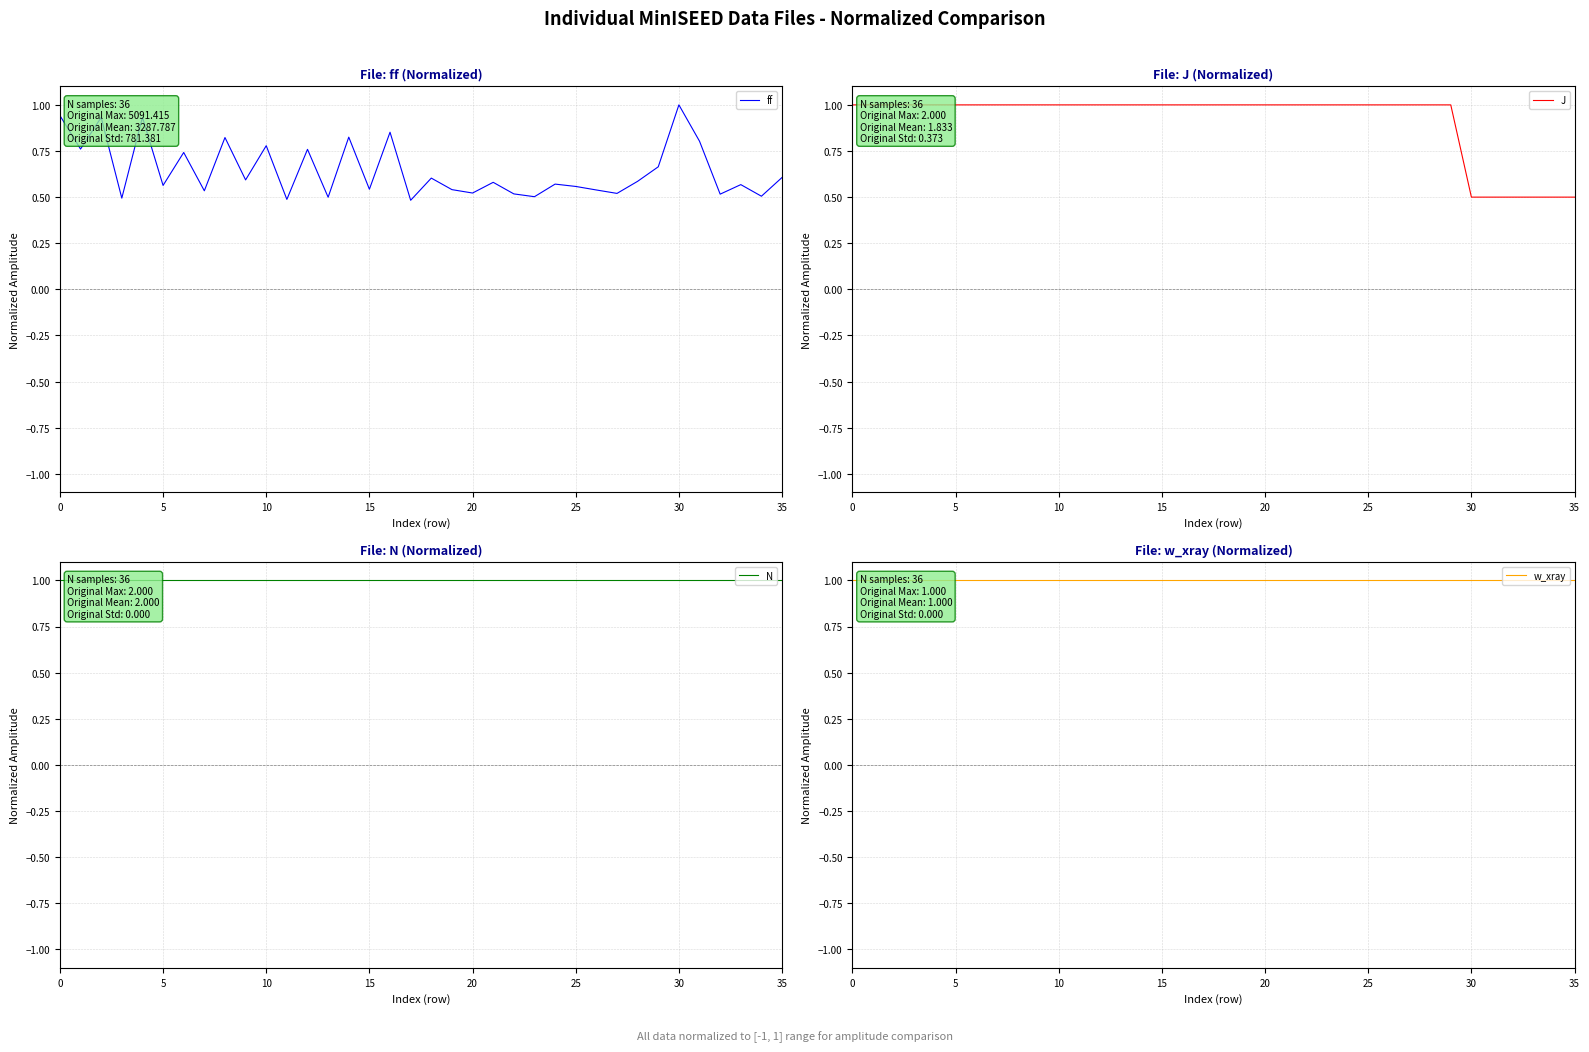

Which has a higher value, 5 or 23?

5